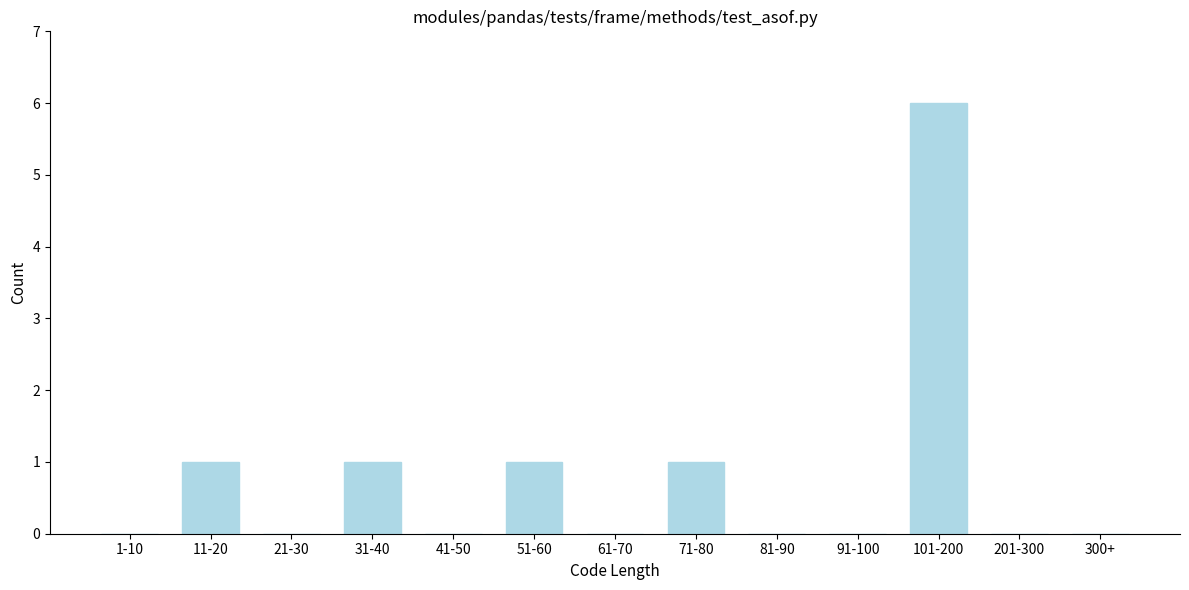

Reading left to right, list all the values displayed in this chart.

1-10=0	11-20=1	21-30=0	31-40=1	41-50=0	51-60=1	61-70=0	71-80=1	81-90=0	91-100=0	101-200=6	201-300=0	300+=0